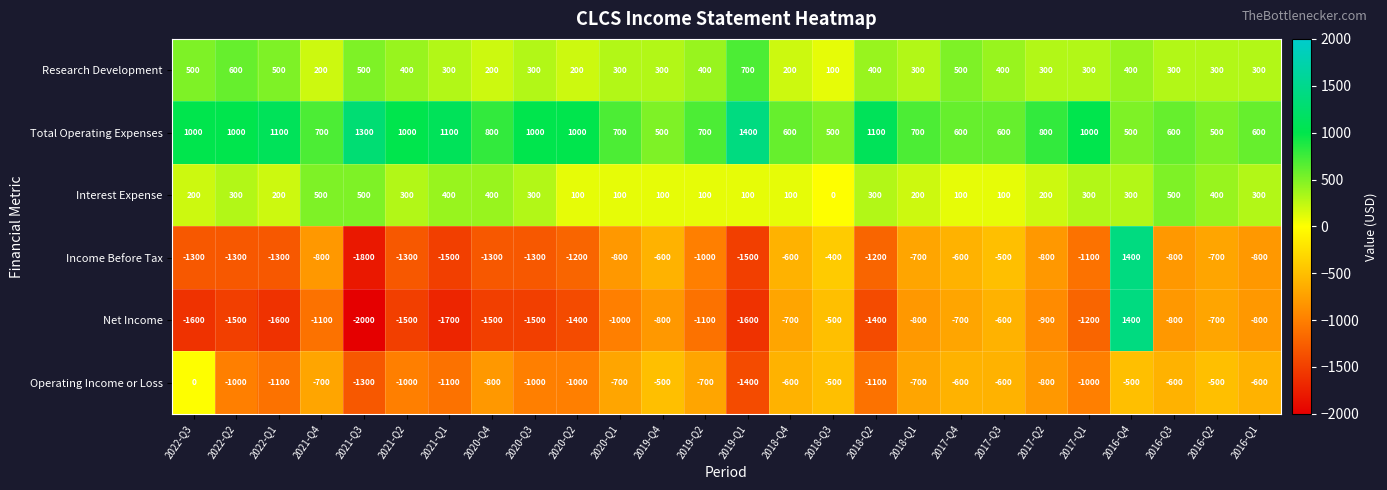

At 2022-Q3, list the series in order from smallest to largest.

Net Income, Income Before Tax, Operating Income or Loss, Interest Expense, Research Development, Total Operating Expenses